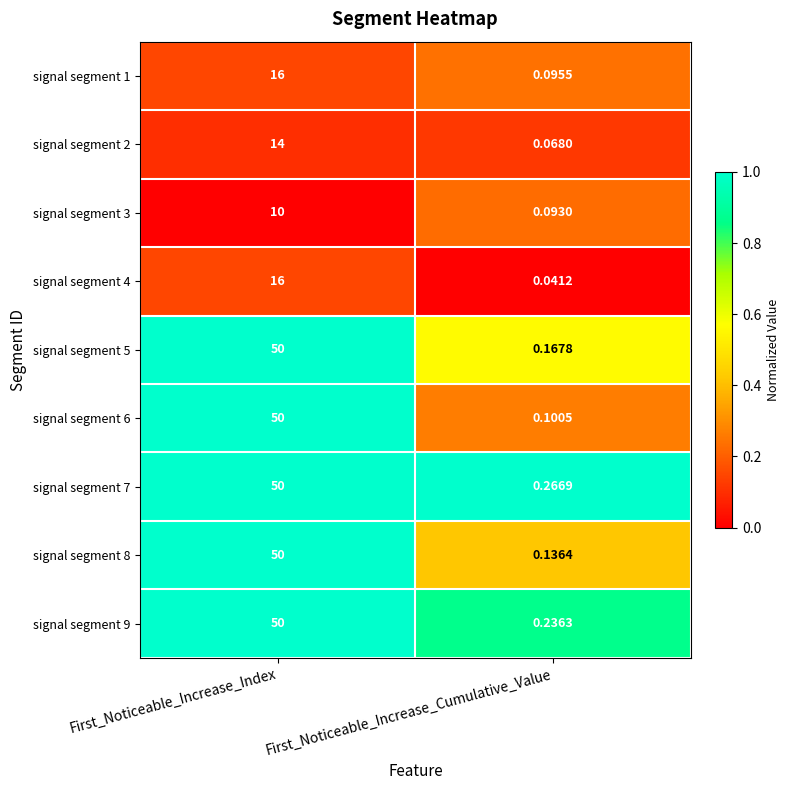

List the labels in order of signal segment 5 value, smallest first.

First_Noticeable_Increase_Cumulative_Value, First_Noticeable_Increase_Index